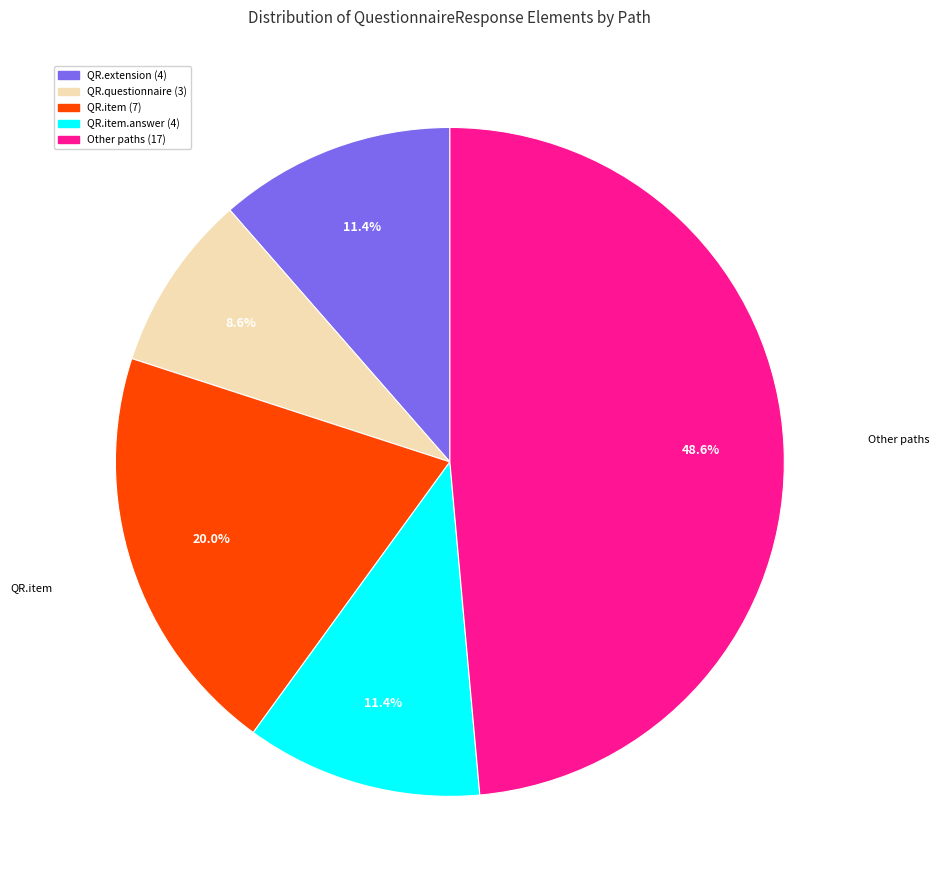

Is there a majority slice in this chart?

No